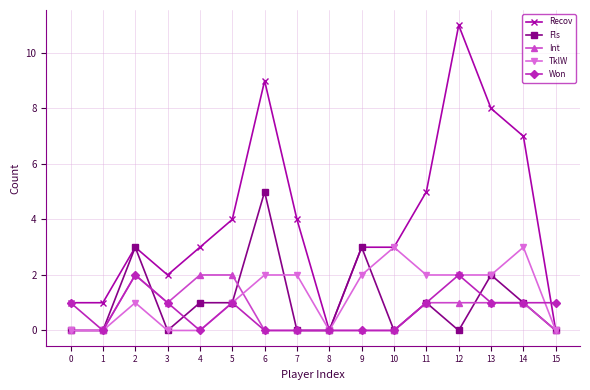

Is the value of Int at 7 greater than the value of Fls at 13?

No